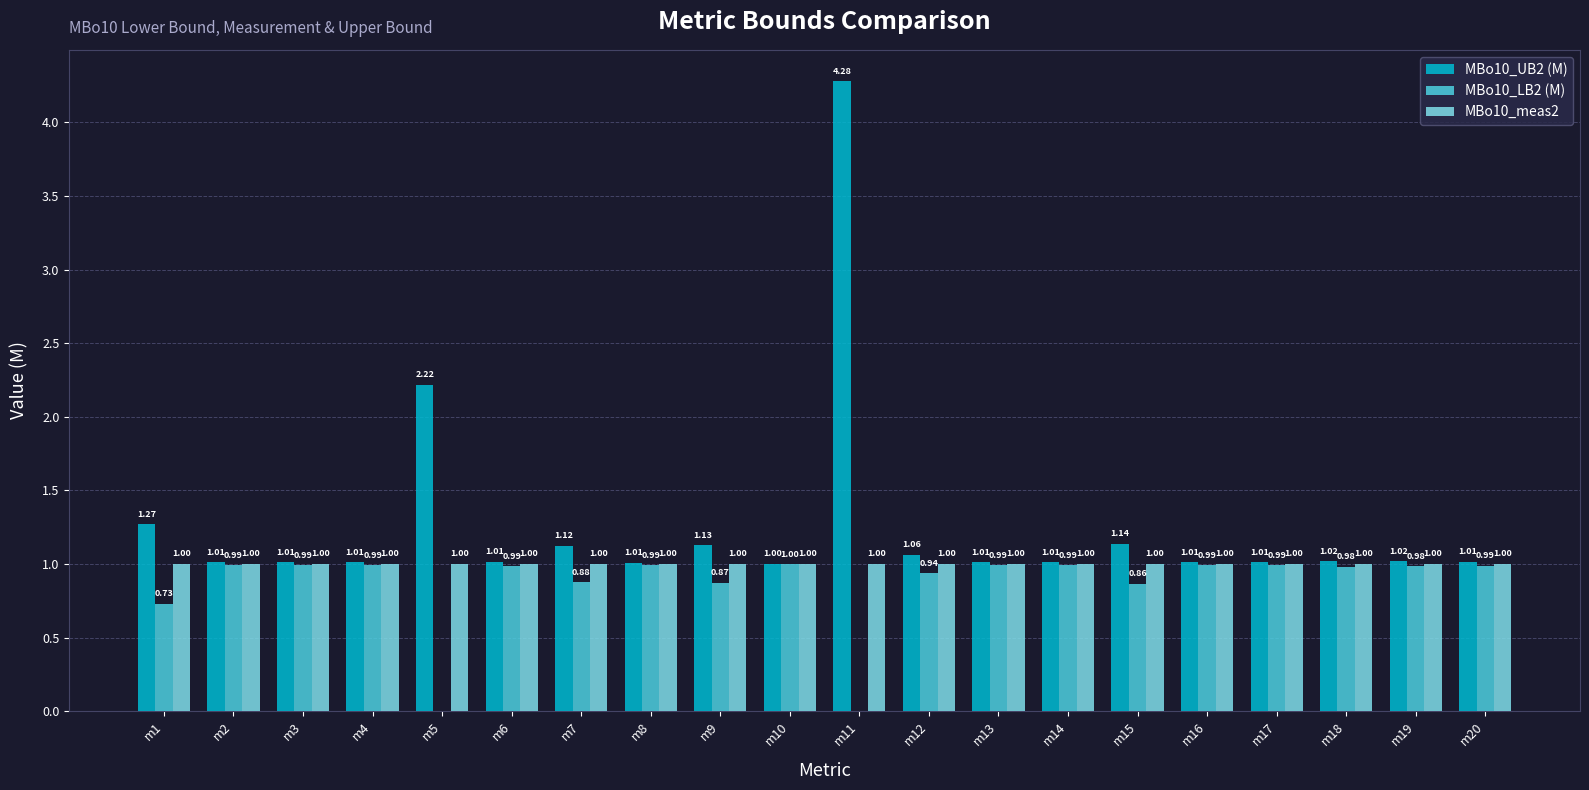

What are all the series names shown in the legend?

MBo10_UB2 (M), MBo10_LB2 (M), MBo10_meas2